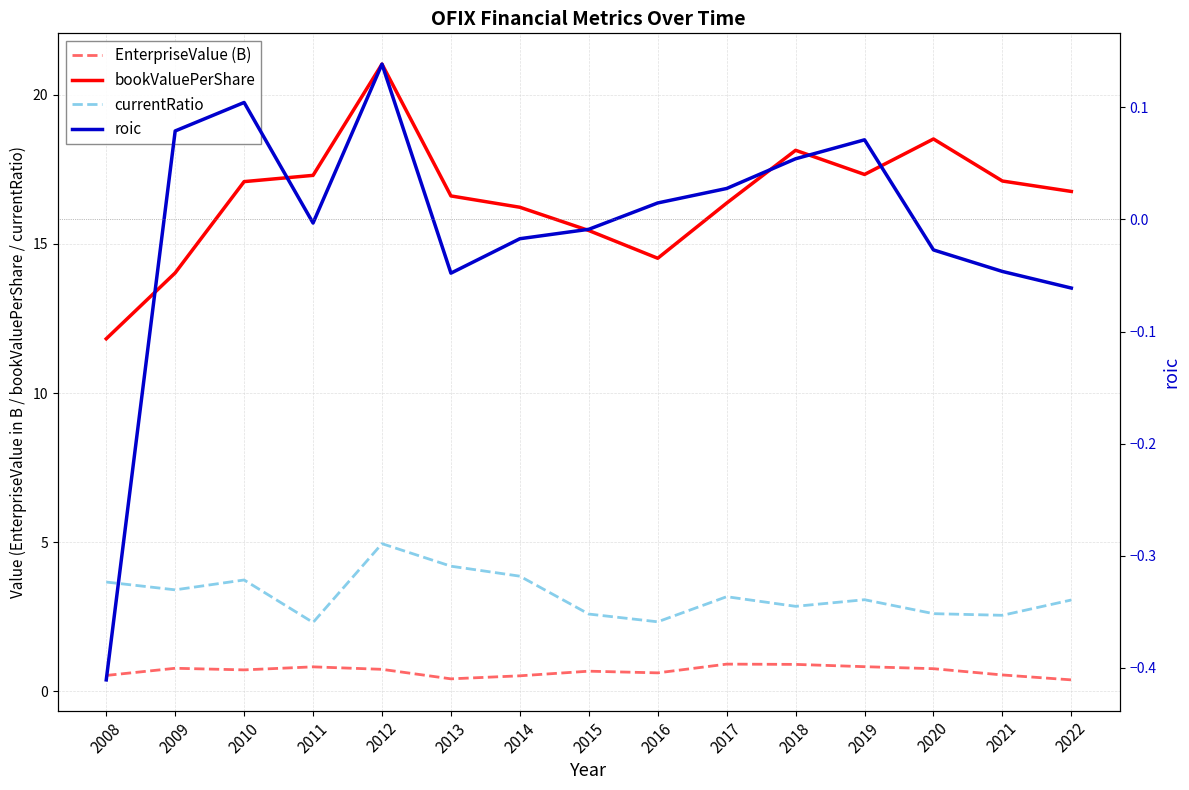

What is the total value across all series at 2008?

15.6